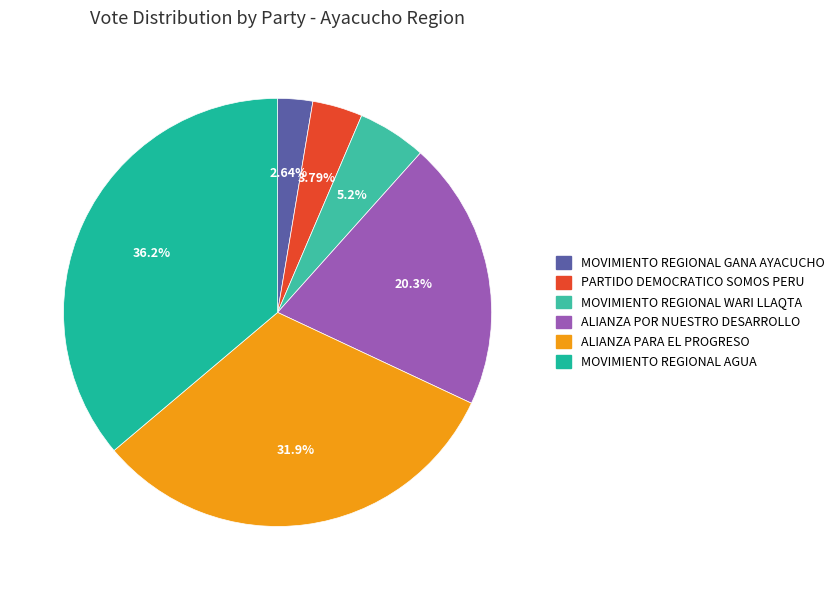

Count the number of slices in the pie.

6